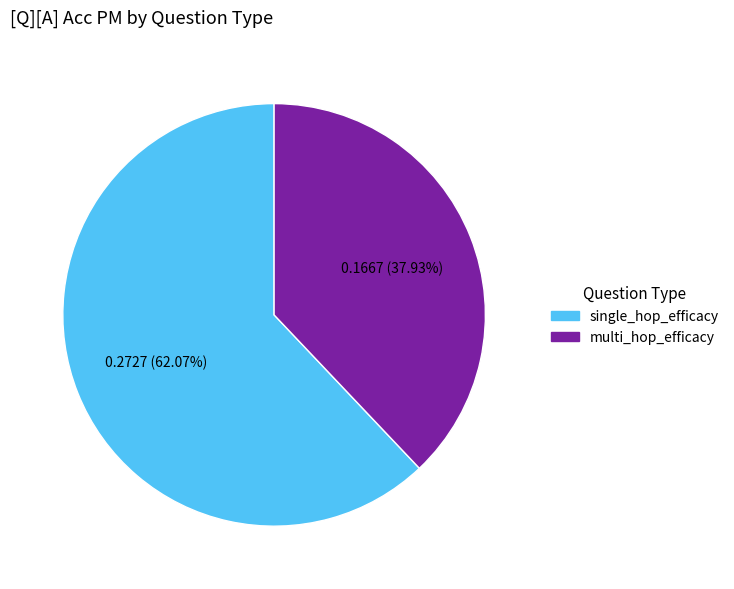

Is the sum of single_hop_efficacy and multi_hop_efficacy greater than half?

Yes